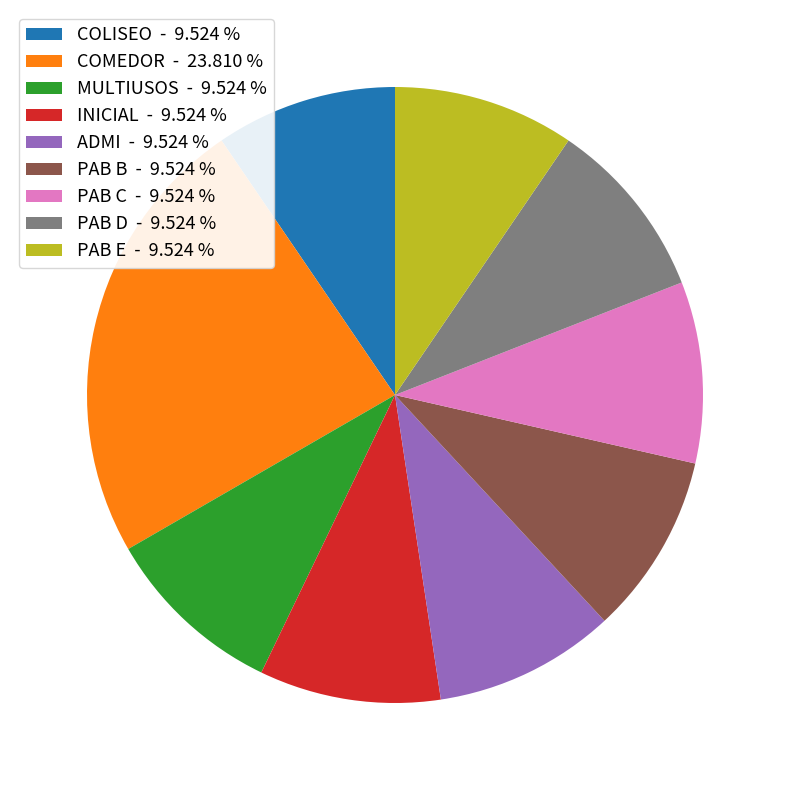

Is the sum of PAB C - 9.524 % and ADMI - 9.524 % greater than half?

No